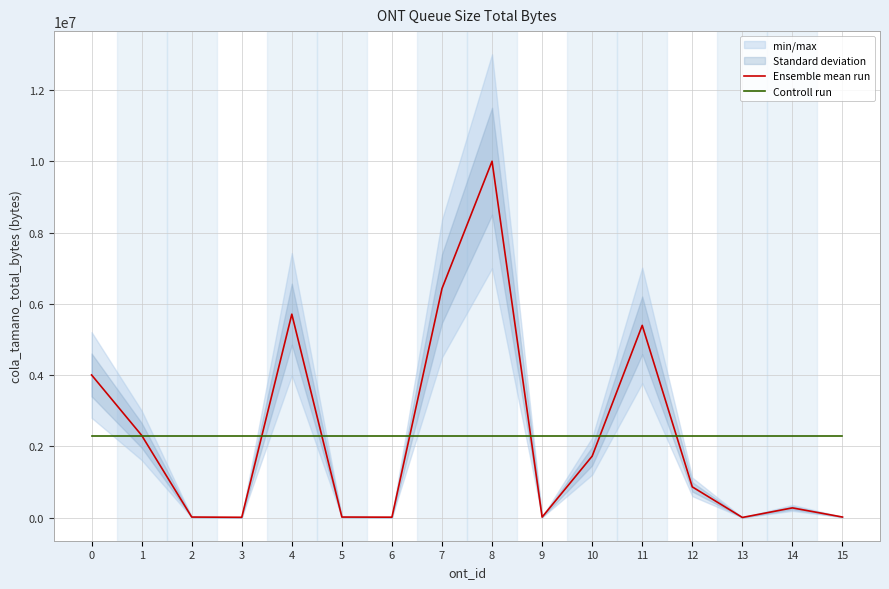

Between 6 and 7, which is larger?

7